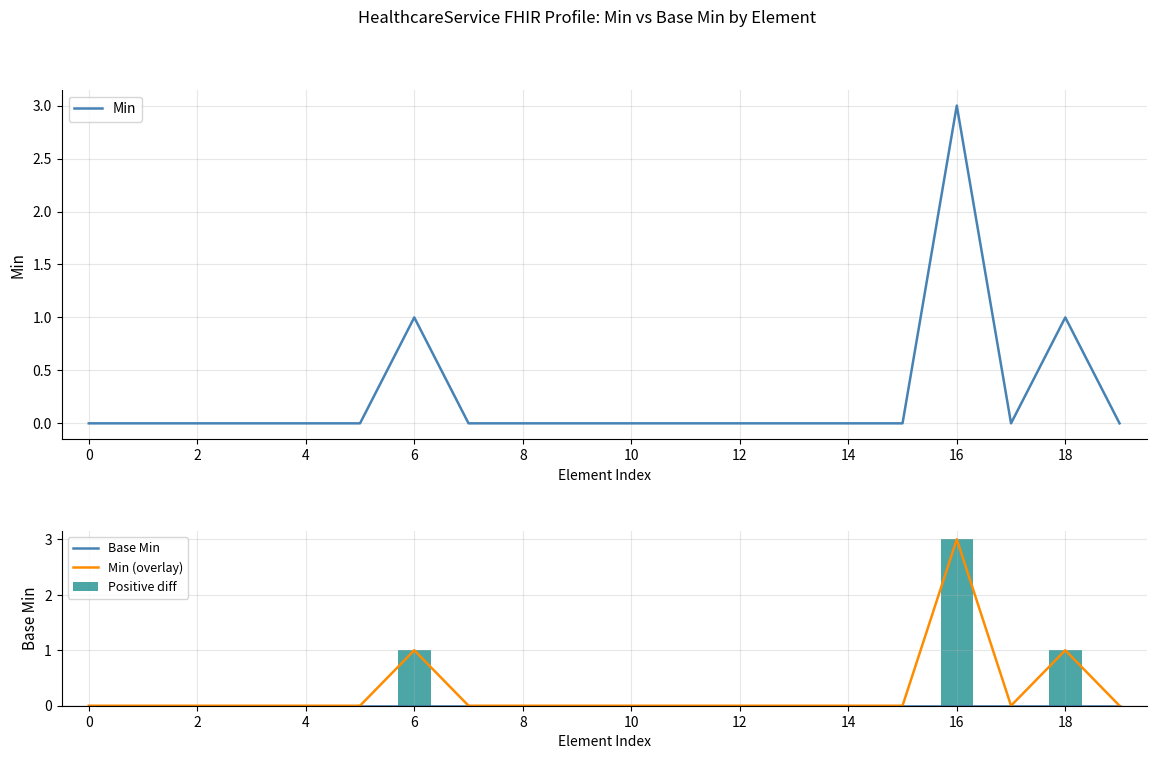

At which category is the sum across all series the highest?

16